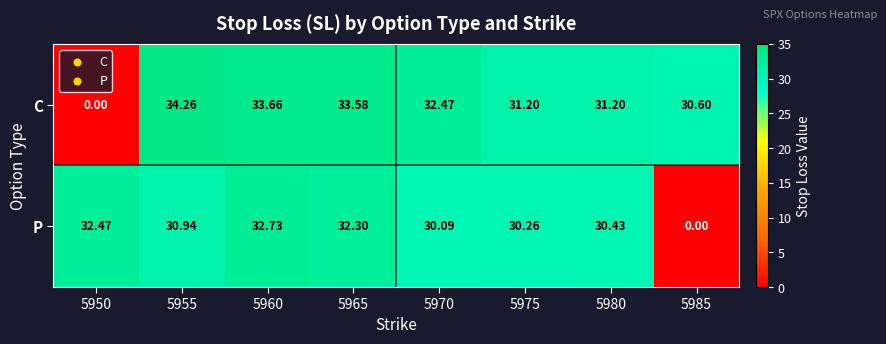

How many data points does each series have?

8